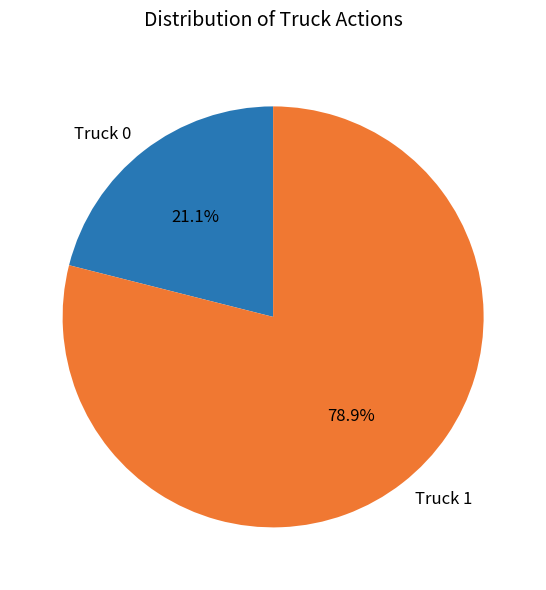

What percentage do Truck 0 and Truck 1 together represent?

100.0%